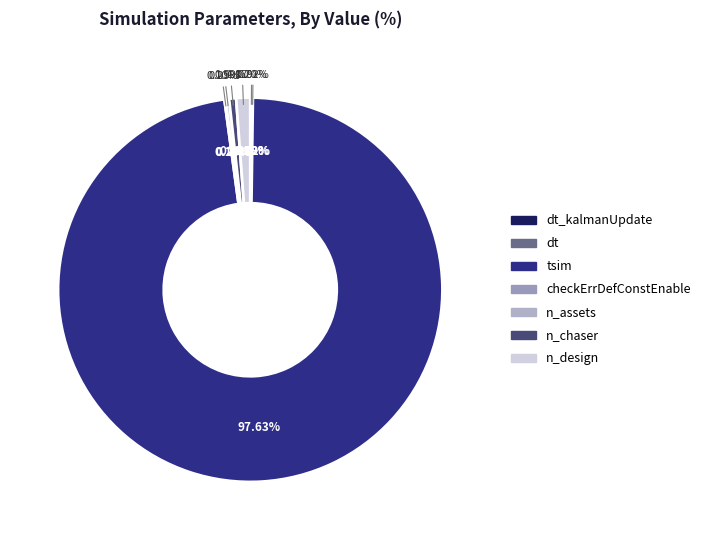

Is tsim the majority of the pie?

Yes